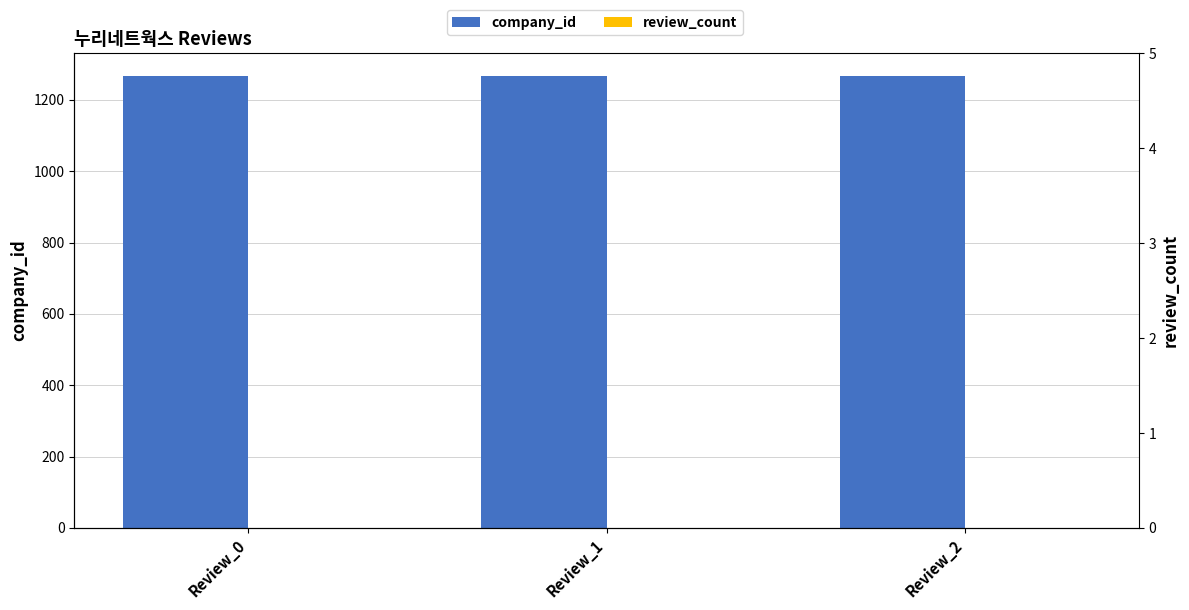

How many bars are there in total?

6